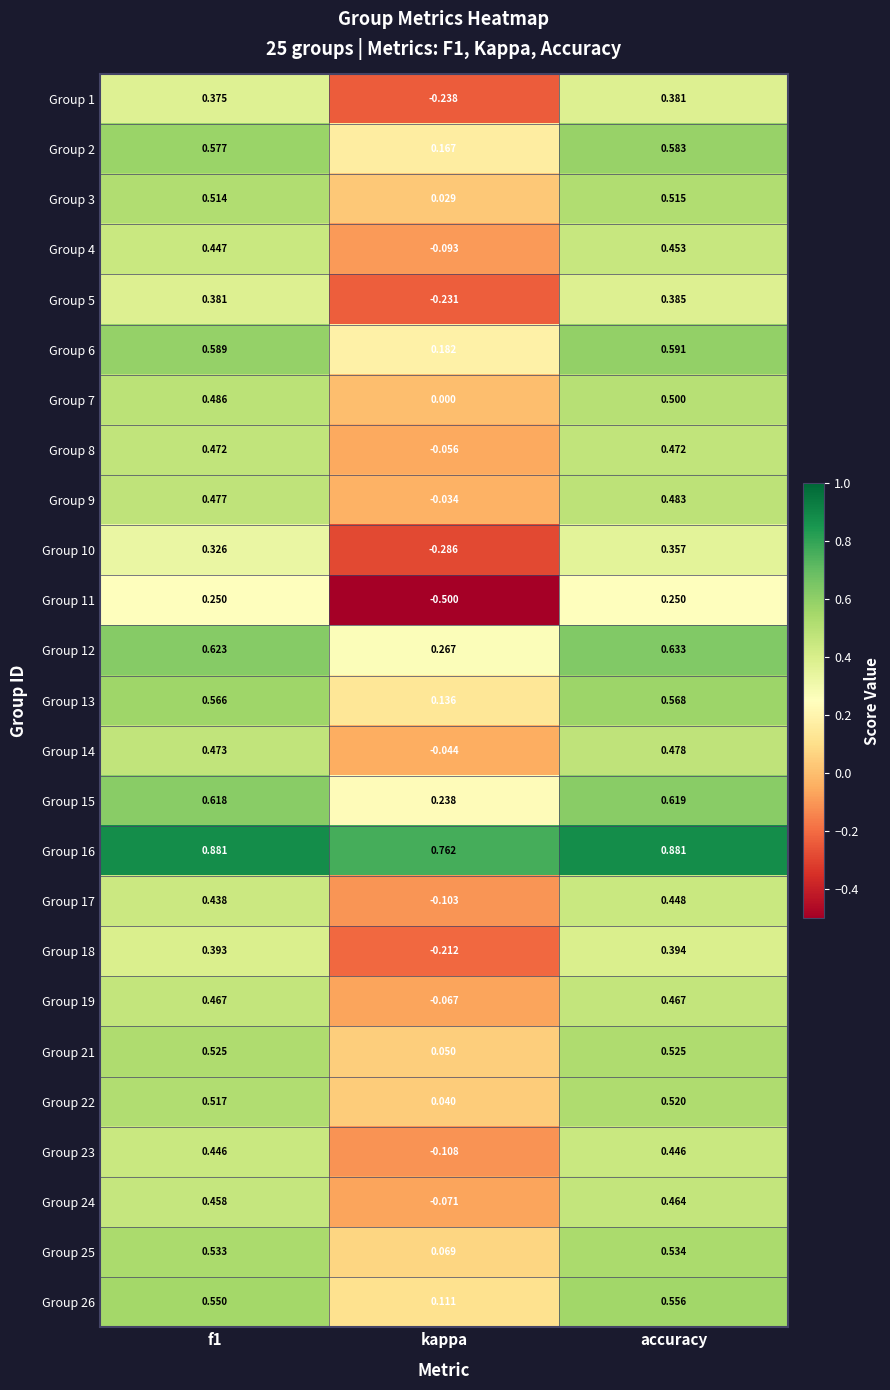

Which category has the lowest value in the Group 6 series?

kappa